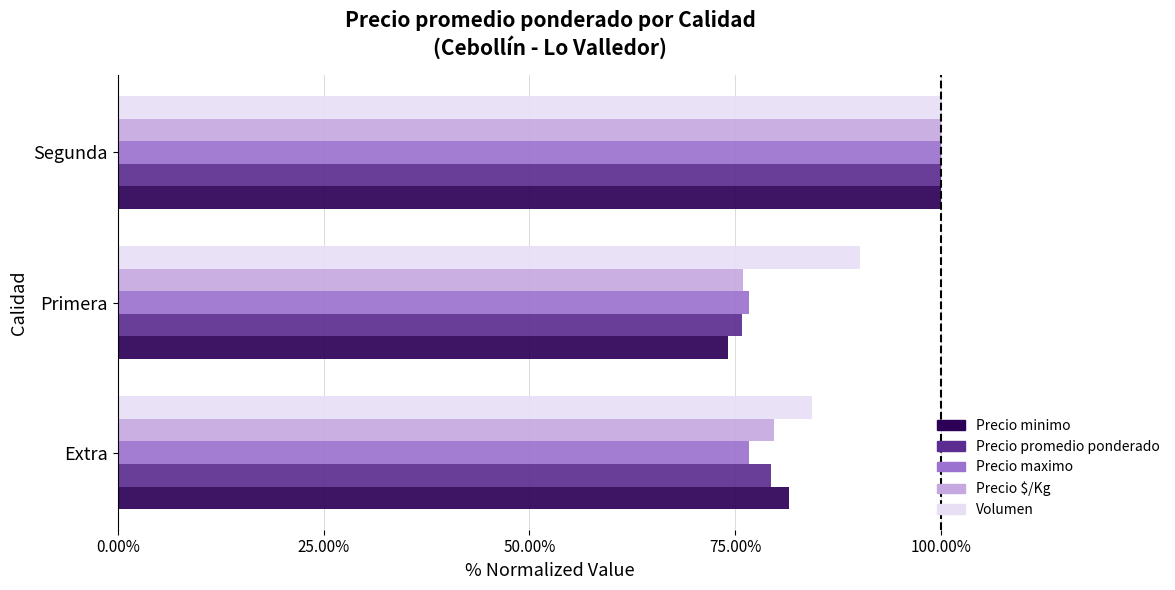

How many distinct data groups are displayed?

5